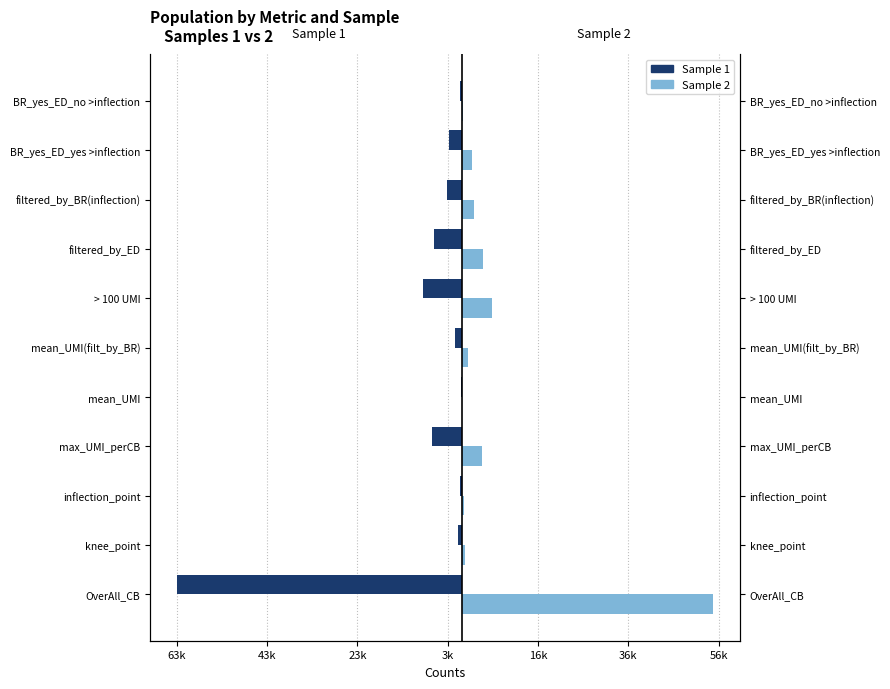

What is the label of the 8th bar from the right?

max_UMI_perCB